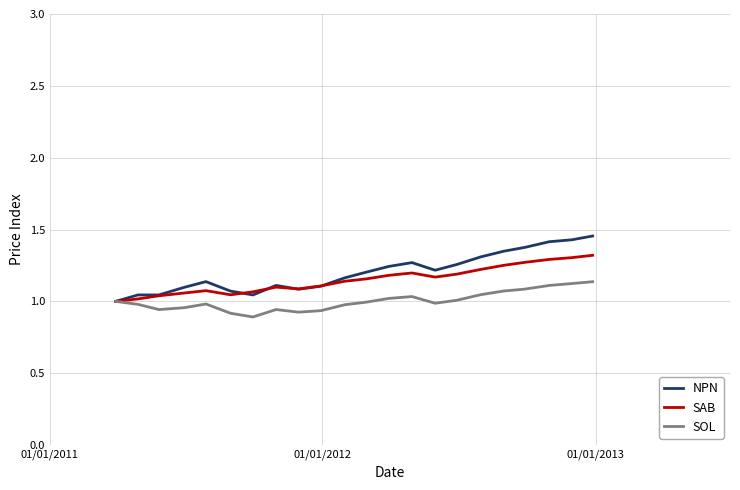

Rank the series by their average value, from lowest to highest.

SOL, SAB, NPN